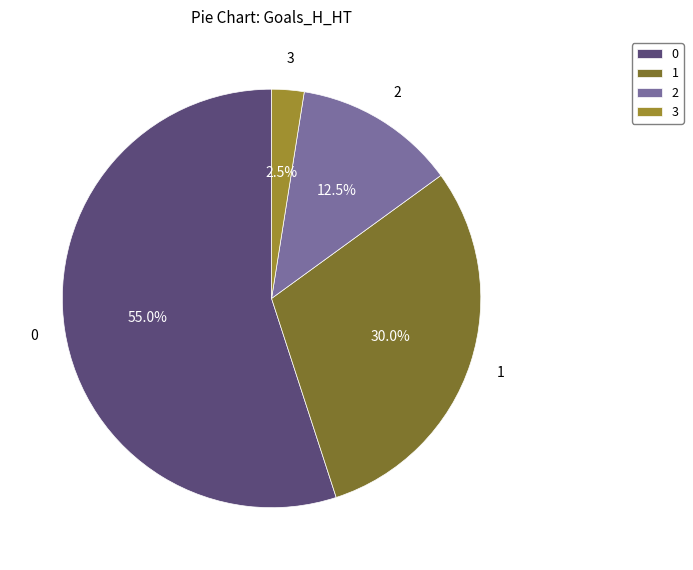

What is the smallest slice in the pie chart?

3